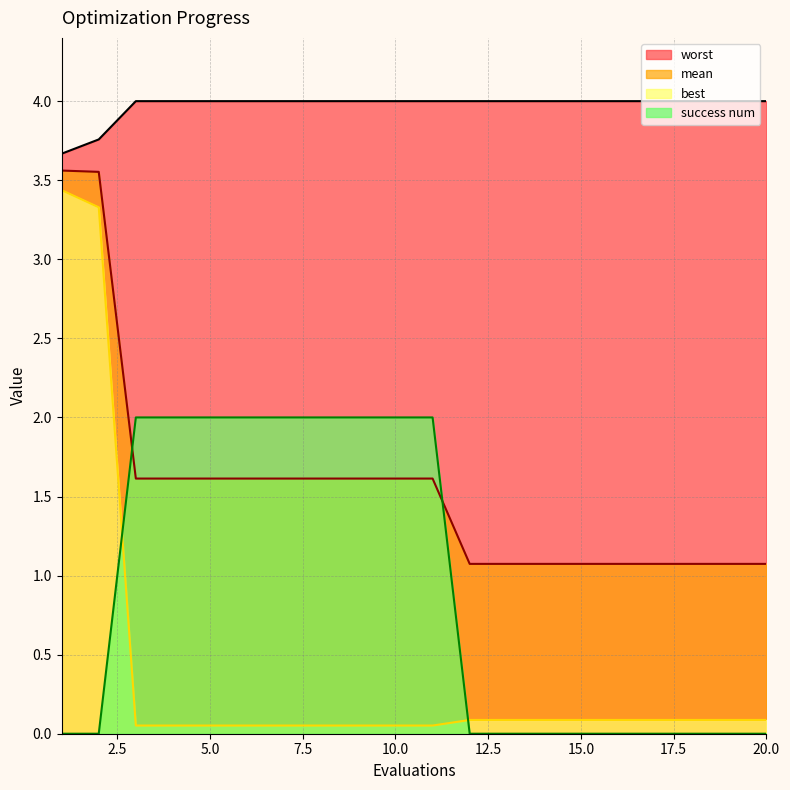

Which has a higher value, 3 or 17?

3